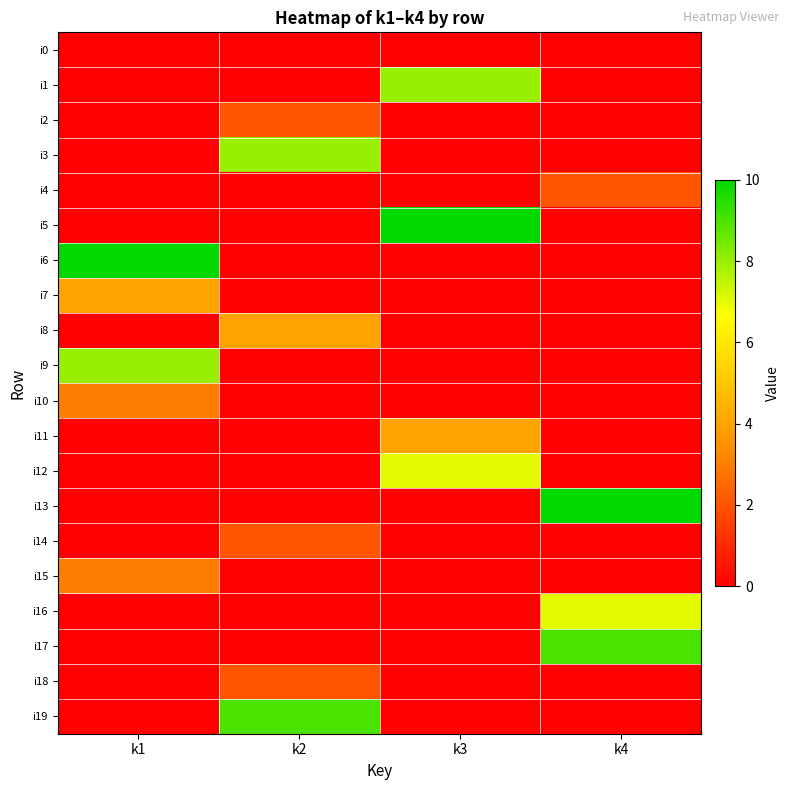

Reading left to right, what are all the values shown in this chart?

i0: k1=0	k2=0	k3=0	k4=0
i1: k1=0	k2=0	k3=8	k4=0
i2: k1=0	k2=2	k3=0	k4=0
i3: k1=0	k2=8	k3=0	k4=0
i4: k1=0	k2=0	k3=0	k4=2
i5: k1=0	k2=0	k3=10	k4=0
i6: k1=10	k2=0	k3=0	k4=0
i7: k1=4	k2=0	k3=0	k4=0
i8: k1=0	k2=4	k3=0	k4=0
i9: k1=8	k2=0	k3=0	k4=0
i10: k1=3	k2=0	k3=0	k4=0
i11: k1=0	k2=0	k3=4	k4=0
i12: k1=0	k2=0	k3=7	k4=0
i13: k1=0	k2=0	k3=0	k4=10
i14: k1=0	k2=2	k3=0	k4=0
i15: k1=3	k2=0	k3=0	k4=0
i16: k1=0	k2=0	k3=0	k4=7
i17: k1=0	k2=0	k3=0	k4=9
i18: k1=0	k2=2	k3=0	k4=0
i19: k1=0	k2=9	k3=0	k4=0